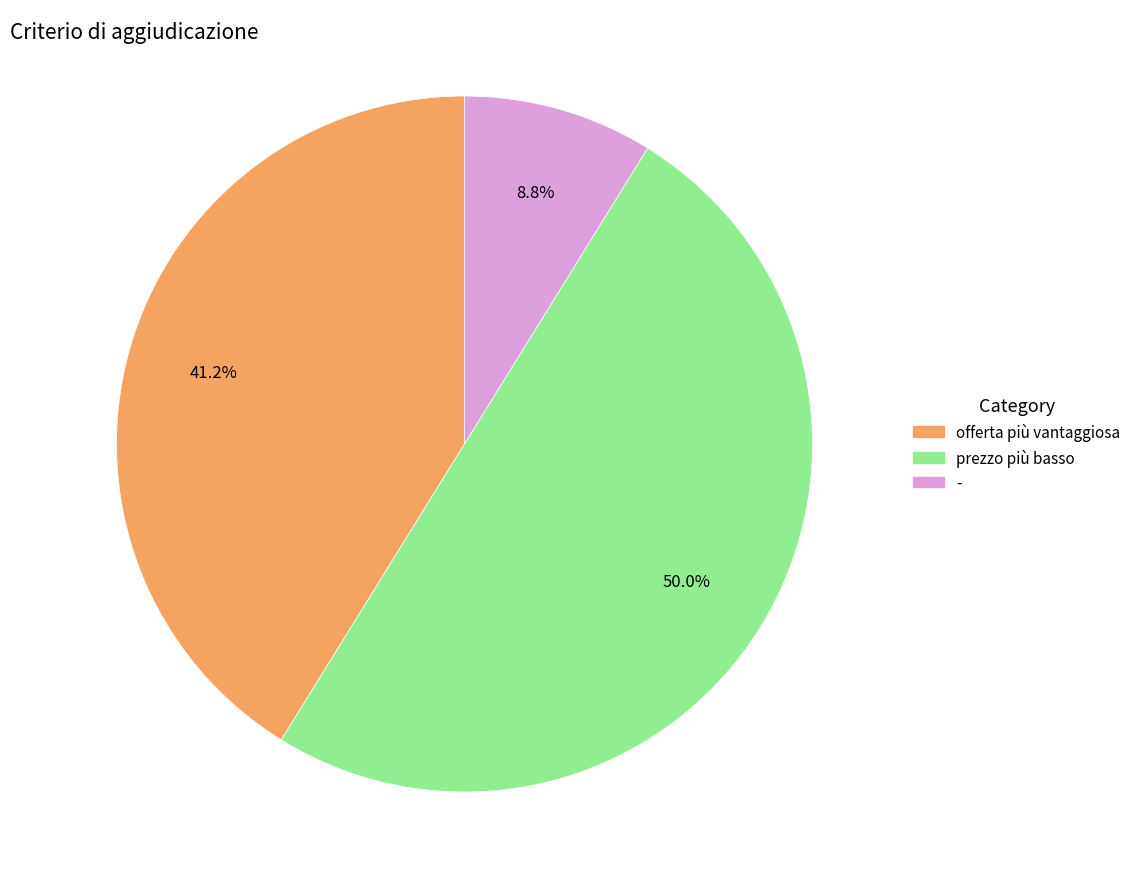

To the nearest percent, what is the difference between the largest and smallest slice percentages?

41%